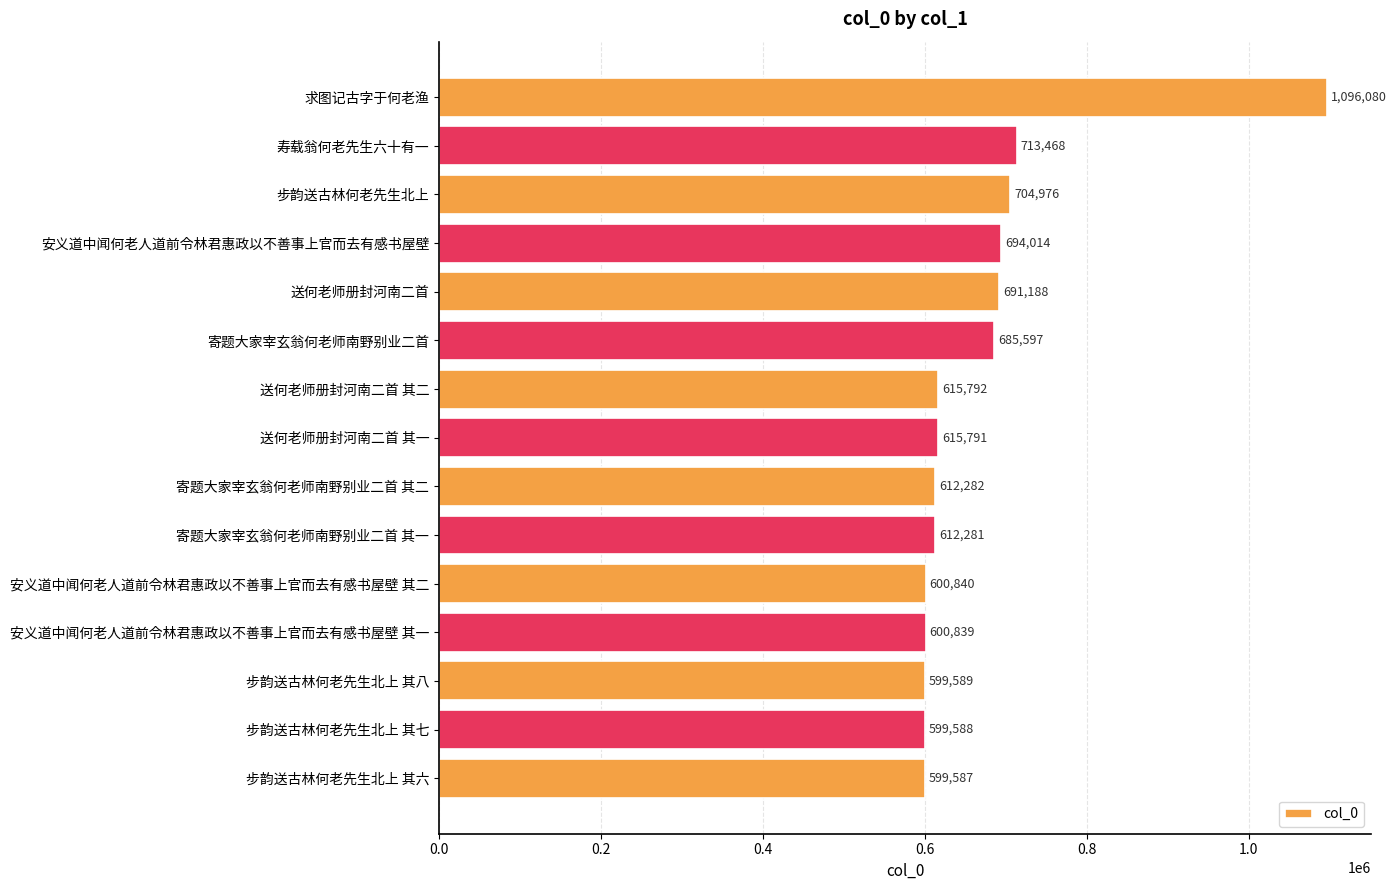

List the labels in order of value, smallest first.

步韵送古林何老先生北上 其六, 步韵送古林何老先生北上 其七, 步韵送古林何老先生北上 其八, 安义道中闻何老人道前令林君惠政以不善事上官而去有感书屋壁 其一, 安义道中闻何老人道前令林君惠政以不善事上官而去有感书屋壁 其二, 寄题大家宰玄翁何老师南野别业二首 其一, 寄题大家宰玄翁何老师南野别业二首 其二, 送何老师册封河南二首 其一, 送何老师册封河南二首 其二, 寄题大家宰玄翁何老师南野别业二首, 送何老师册封河南二首, 安义道中闻何老人道前令林君惠政以不善事上官而去有感书屋壁, 步韵送古林何老先生北上, 寿载翁何老先生六十有一, 求图记古字于何老渔